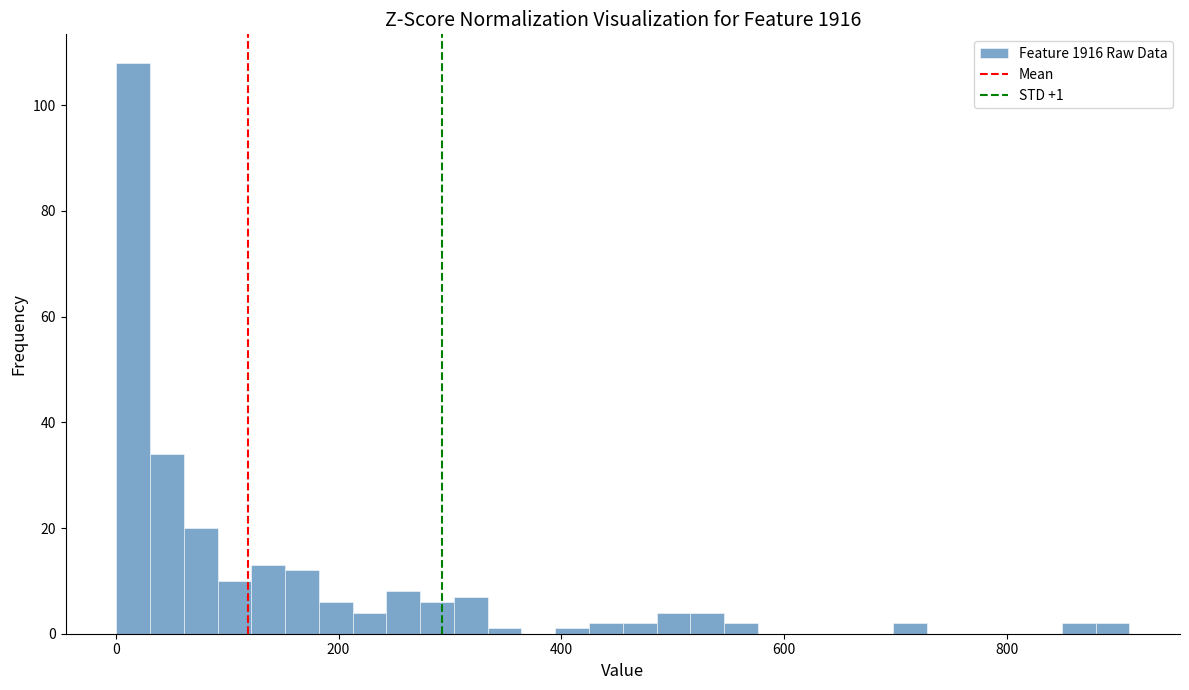

Read against the x-axis, roughly where is the centre of the tallest bar?

20